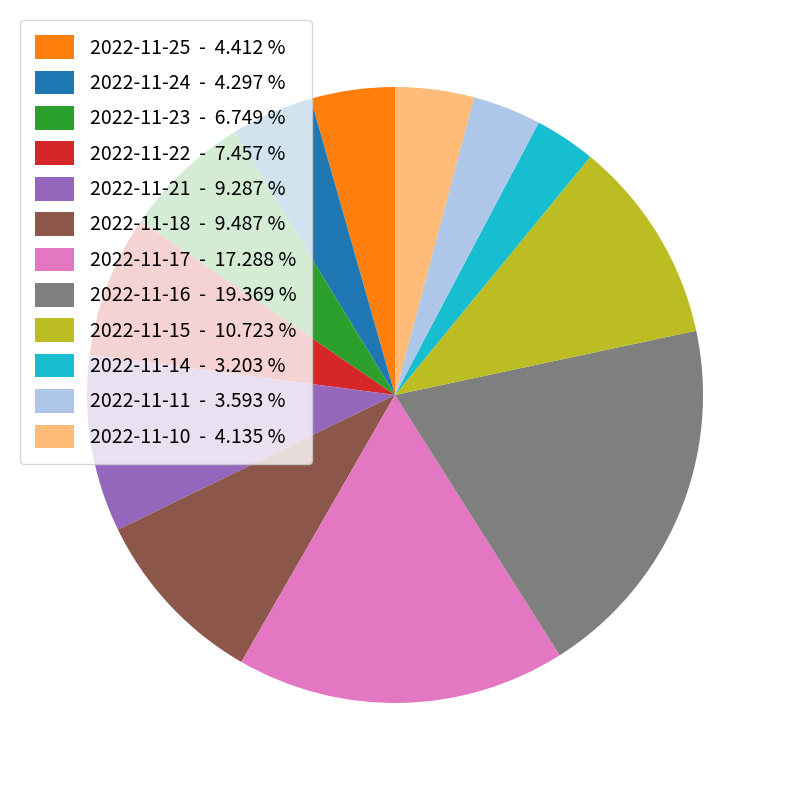

The 2022-11-24 slice represents 4% of the pie. True or false?

True